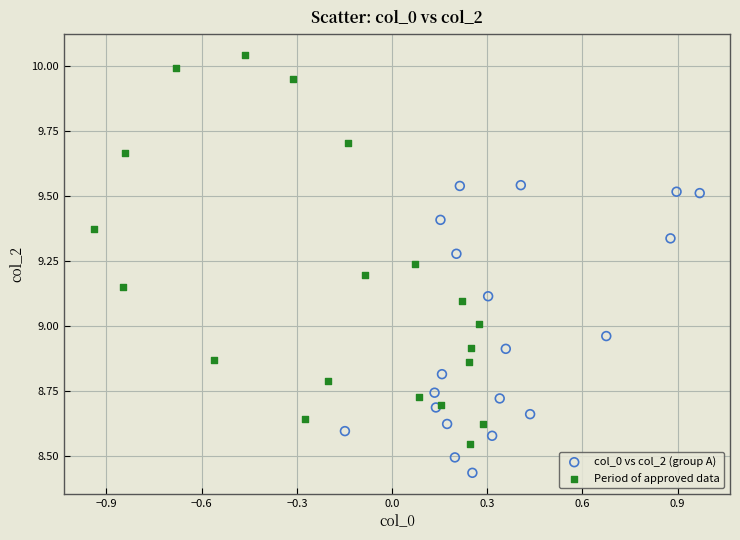

Which series reaches the minimum Y coordinate?

col_0 vs col_2 (group A)